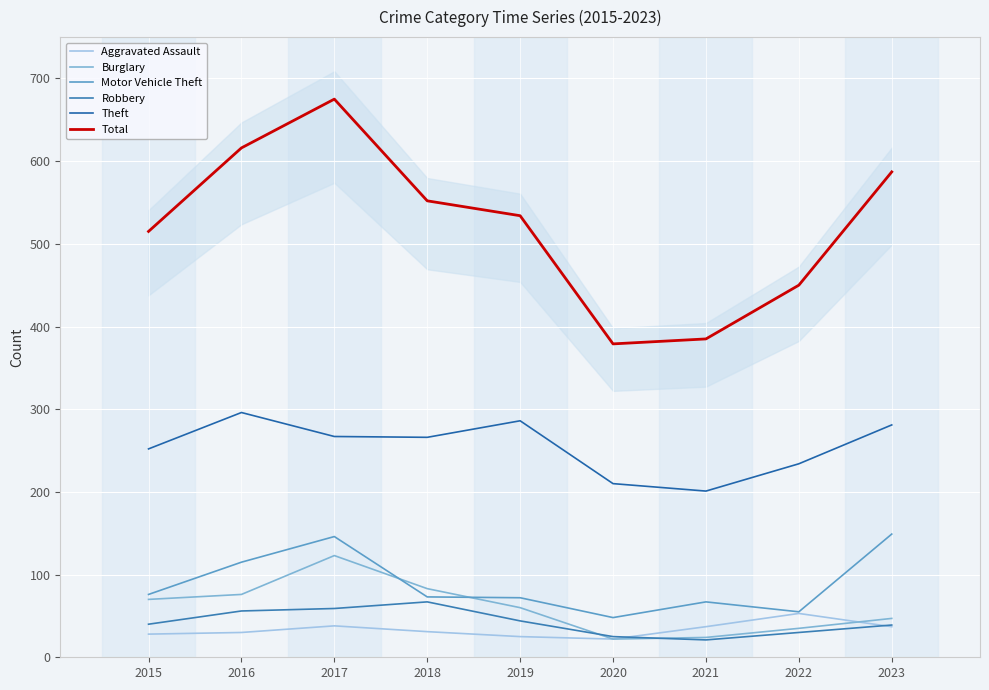

What are all the series names shown in the legend?

Aggravated Assault, Burglary, Motor Vehicle Theft, Robbery, Theft, Total